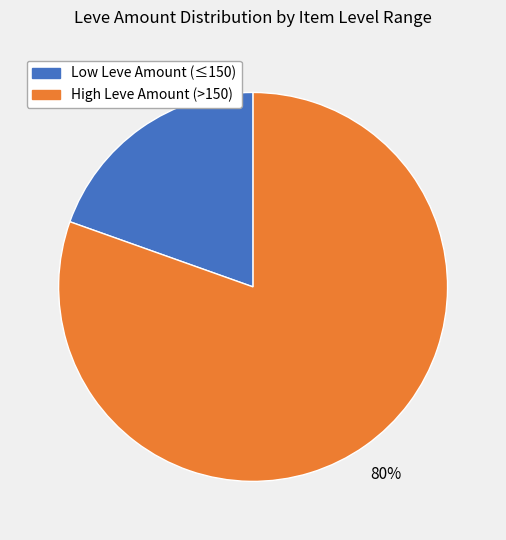

Is there a majority slice in this chart?

Yes